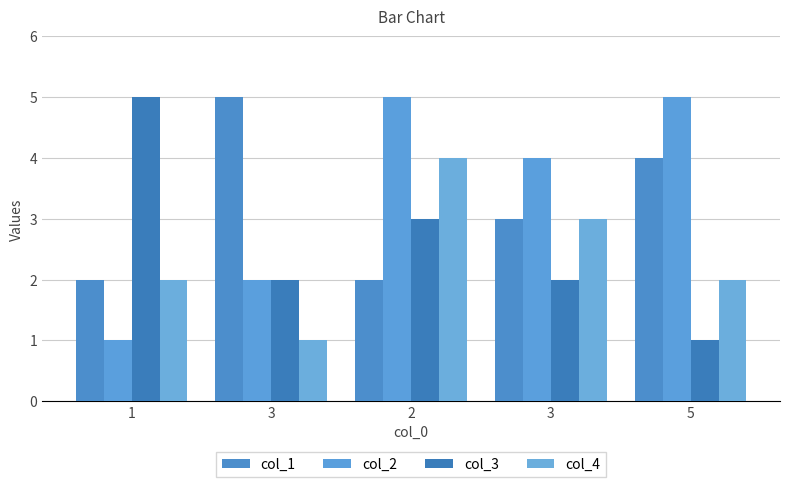

How many groups of bars are there?

5